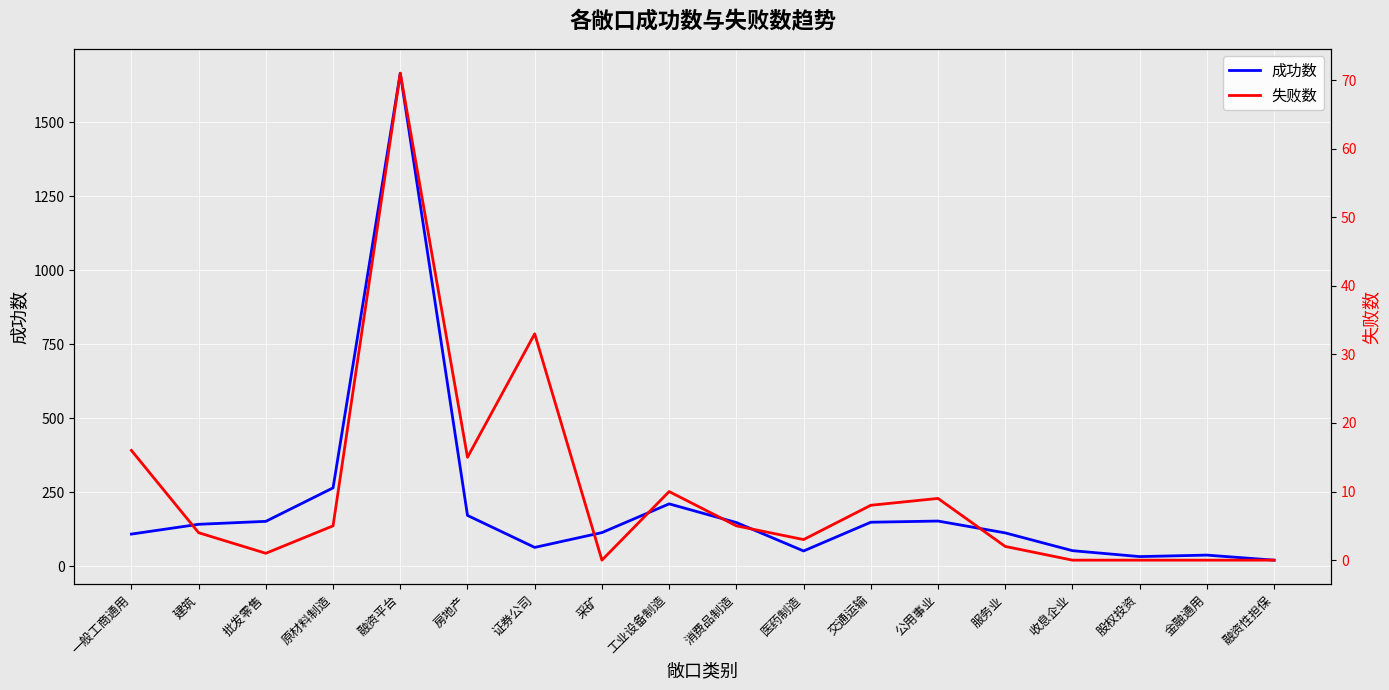

At 融资平台, list the series in order from smallest to largest.

失败数, 成功数